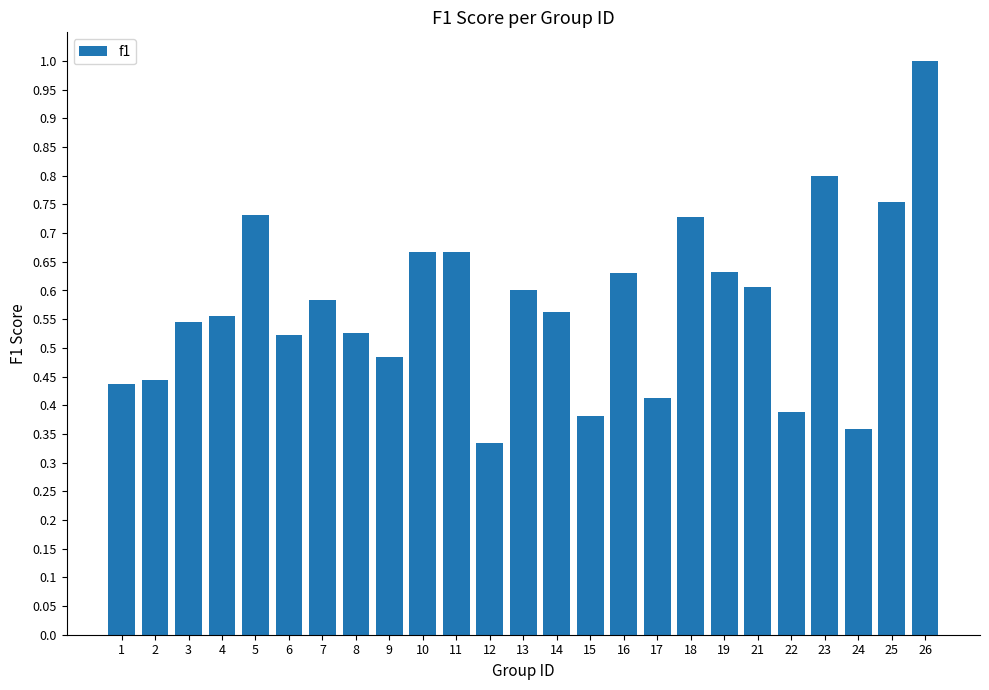

Between 26 and 25, which is larger?

26